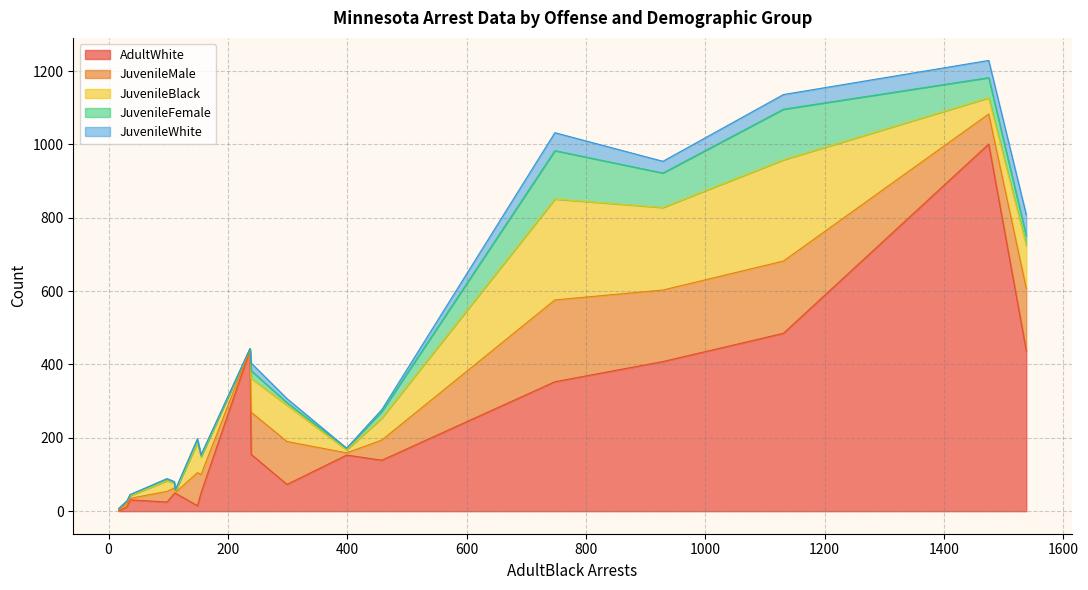

What is the highest value of the AdultWhite series?

1001